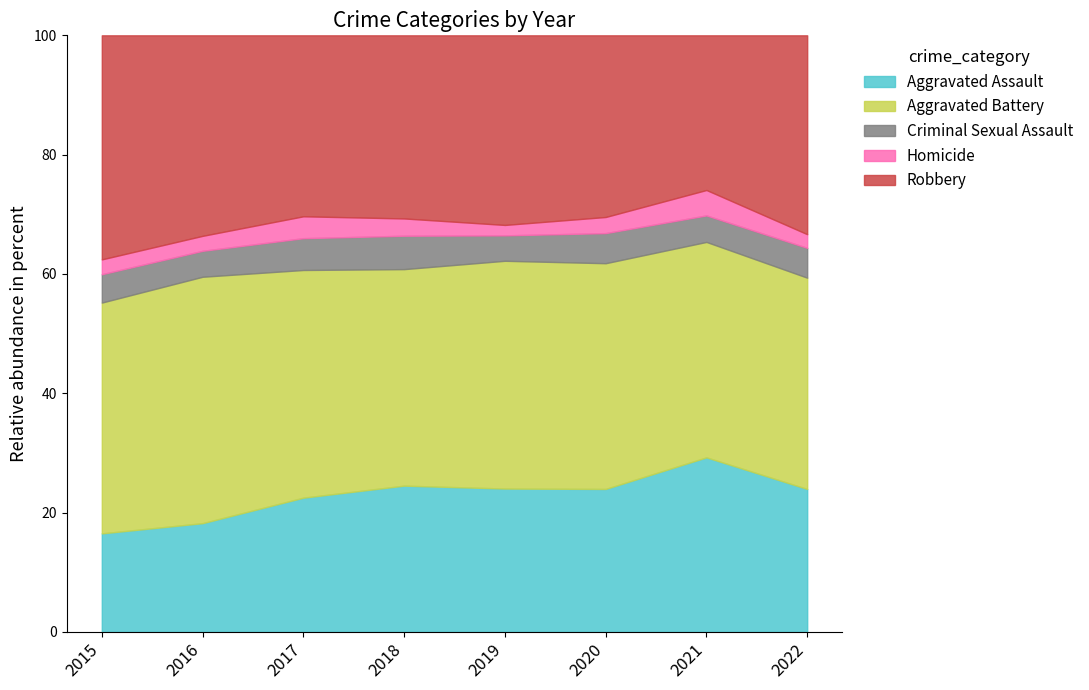

At which category is the sum across all series the highest?

2017